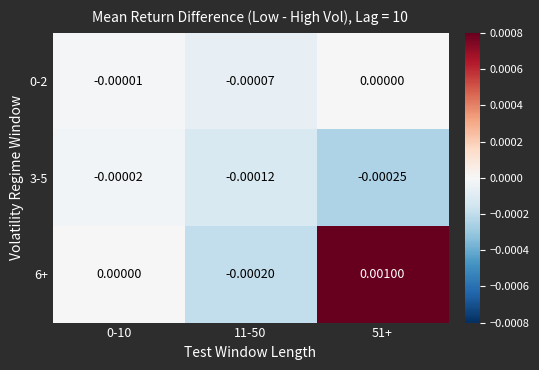

At which category is the sum across all series the highest?

51+